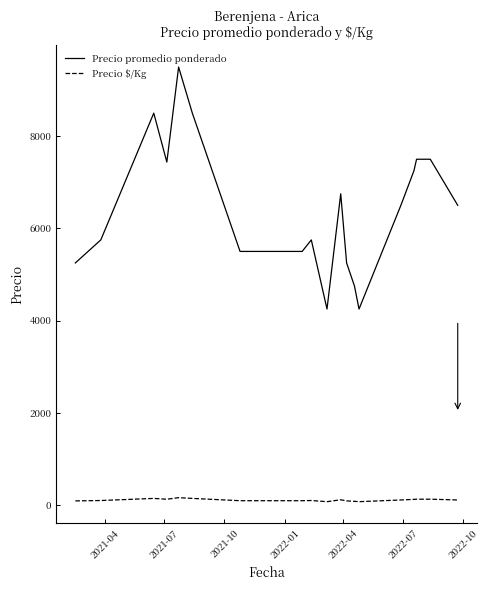

Which series has the widest spread of values?

Precio promedio ponderado